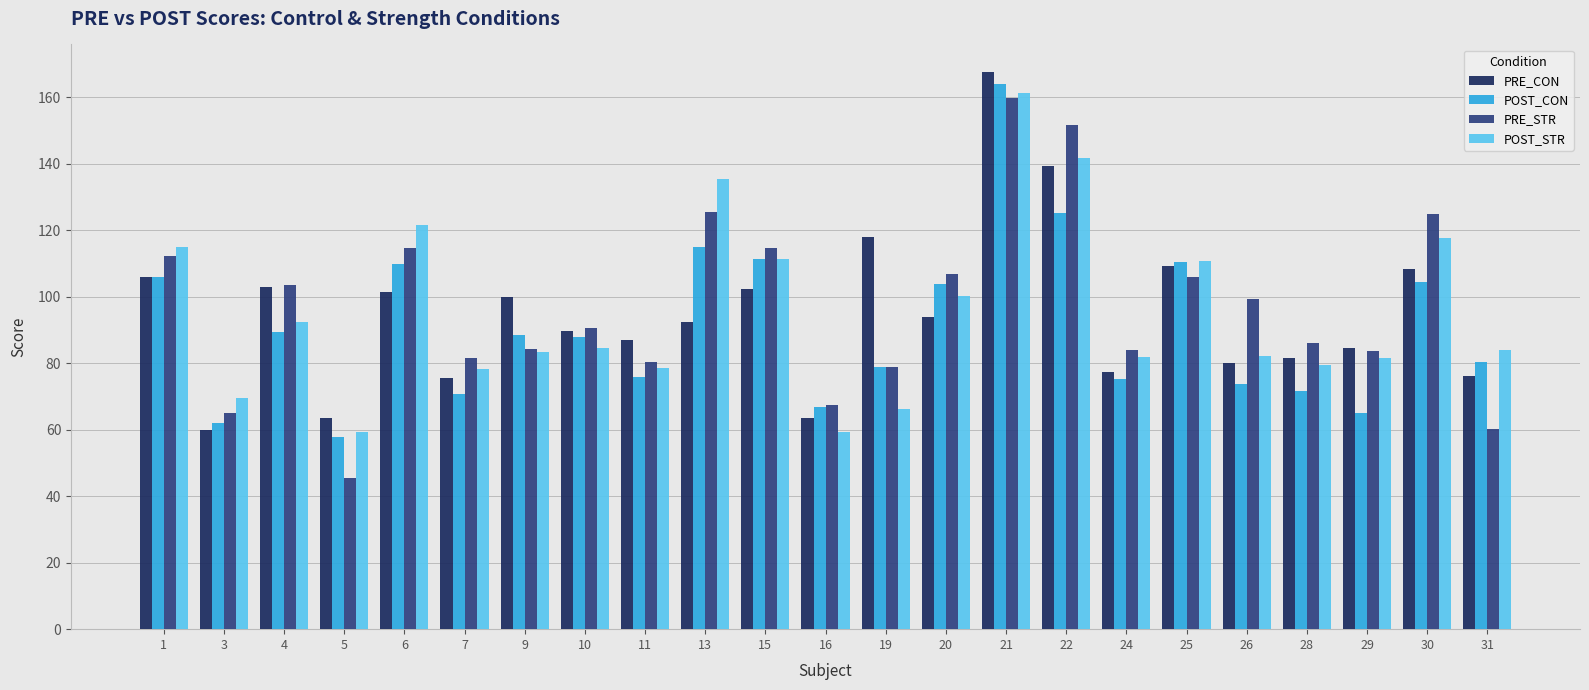

What is the total value across all series at 30?

455.4